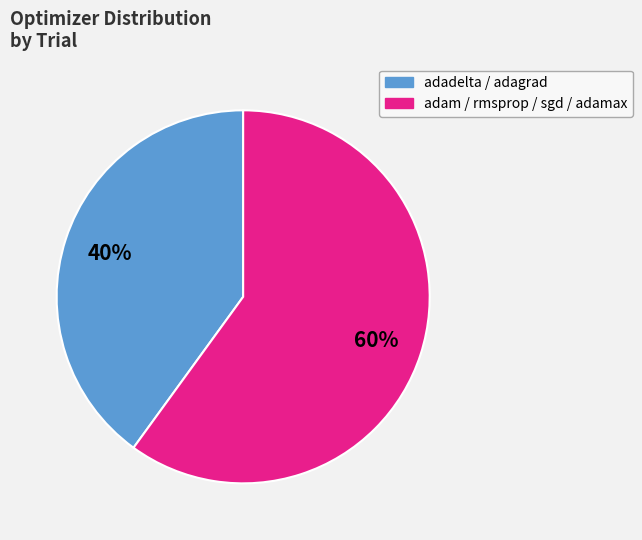

Is there a majority slice in this chart?

Yes